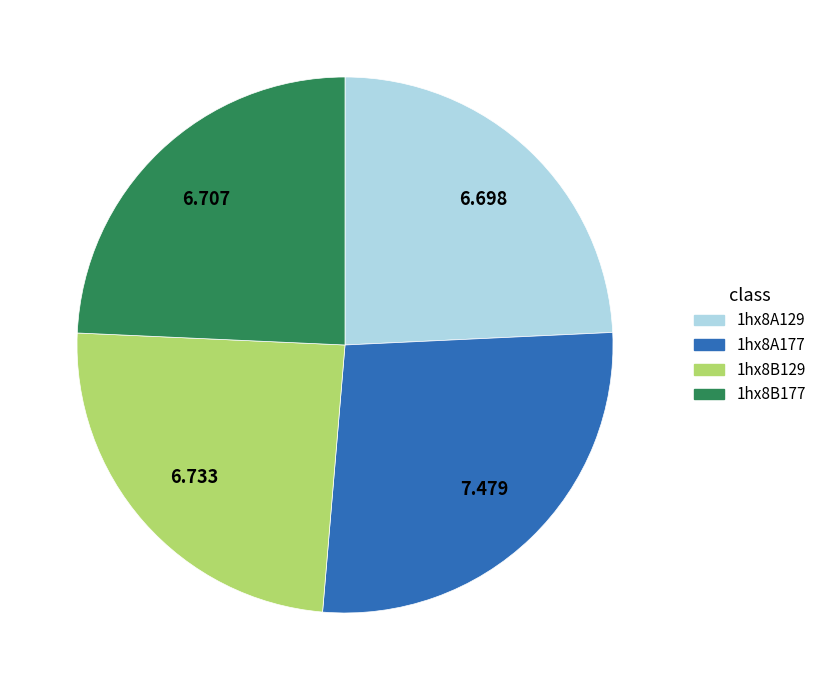

True or false: 1hx8A177 accounts for 40% of the total.

False